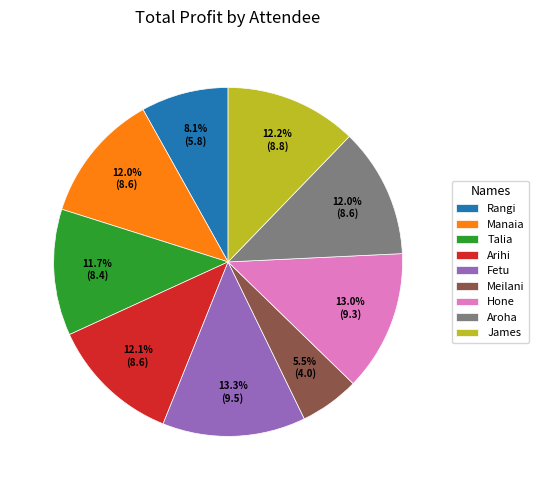

Does any single category account for the majority?

No